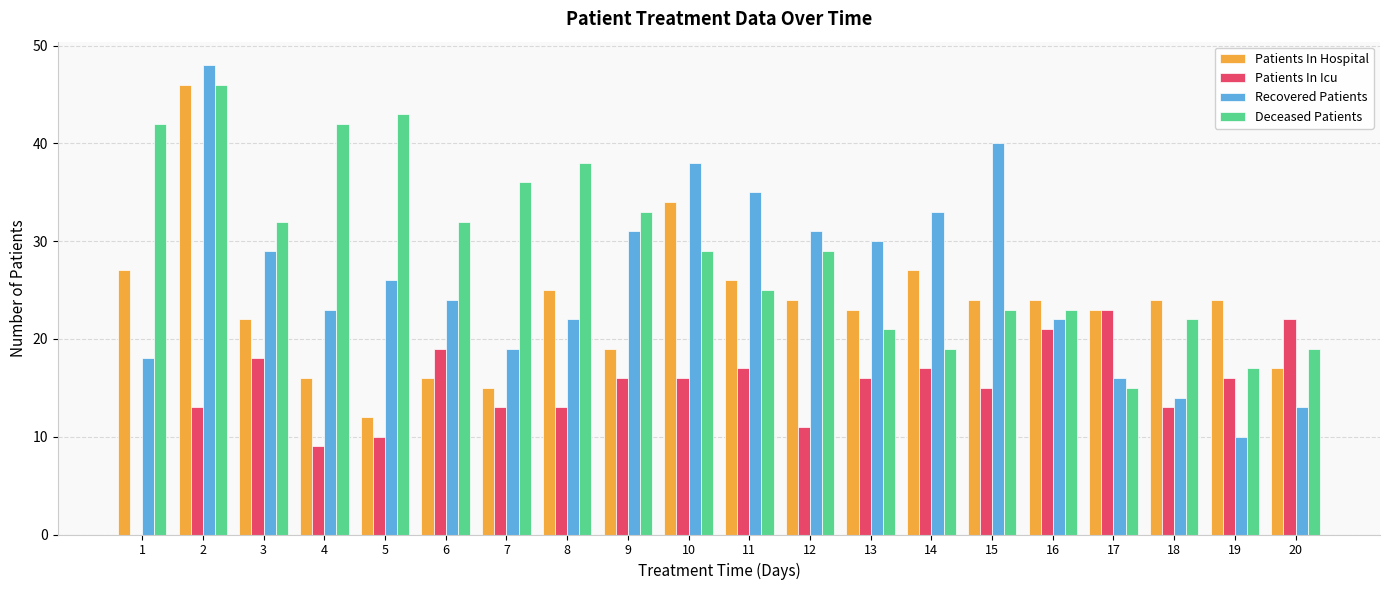

Which series has the largest total across all categories?

Deceased Patients